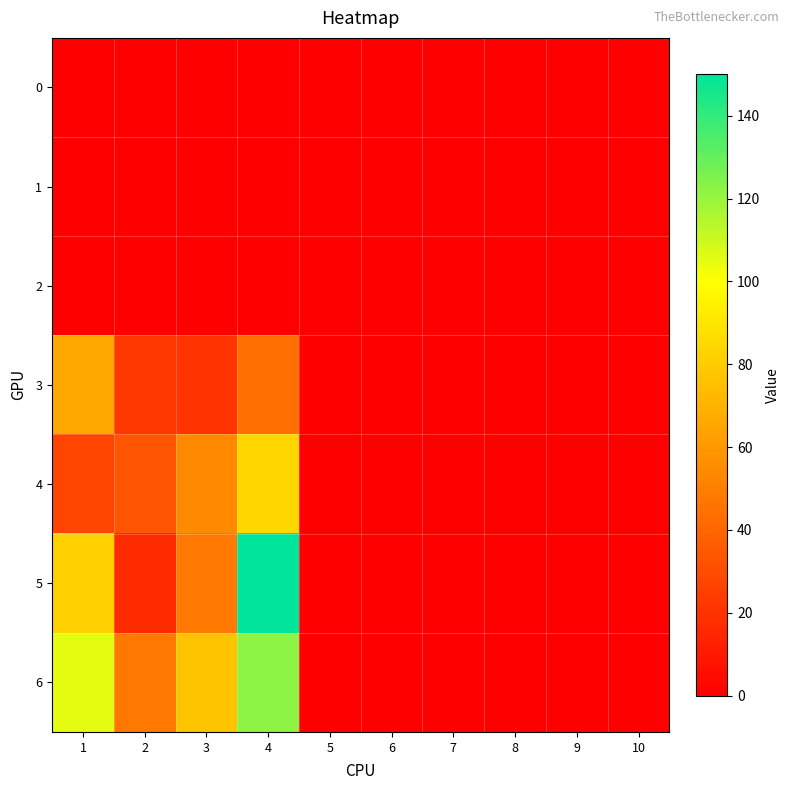

Reading left to right, what are all the values shown in this chart?

0: 1=0	2=0	3=0	4=0	5=0	6=0	7=0	8=0	9=0	10=0
1: 1=0	2=0	3=0	4=0	5=0	6=0	7=0	8=0	9=0	10=0
2: 1=0	2=0	3=0	4=0	5=0	6=0	7=0	8=0	9=0	10=0
3: 1=66	2=22	3=21	4=44	5=0	6=0	7=0	8=0	9=0	10=0
4: 1=27	2=33	3=54	4=84	5=0	6=0	7=0	8=0	9=0	10=0
5: 1=82	2=17	3=48	4=150	5=0	6=0	7=0	8=0	9=0	10=0
6: 1=105	2=48	3=77	4=122	5=0	6=0	7=0	8=0	9=0	10=0